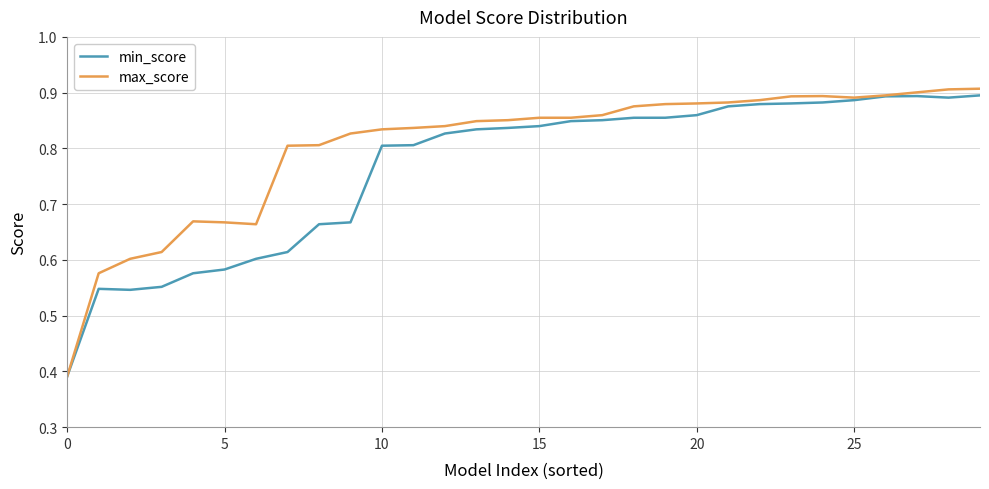

Does the chart display data point markers on the line(s)?

No